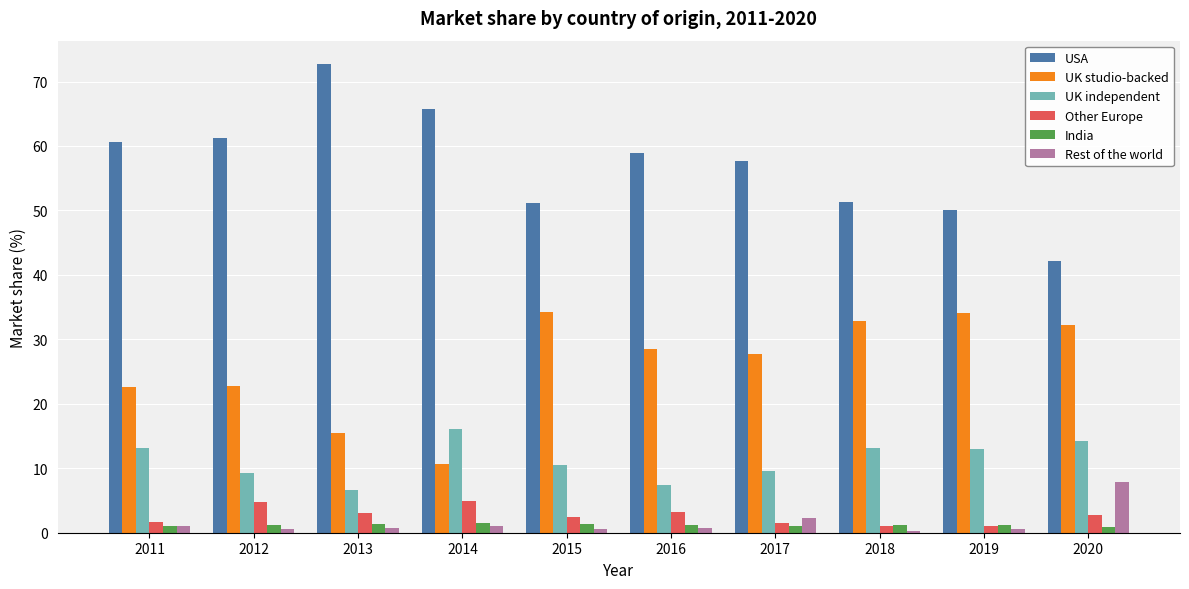

What is the value of the Rest of the world bar at the 8th from the left?

0.3